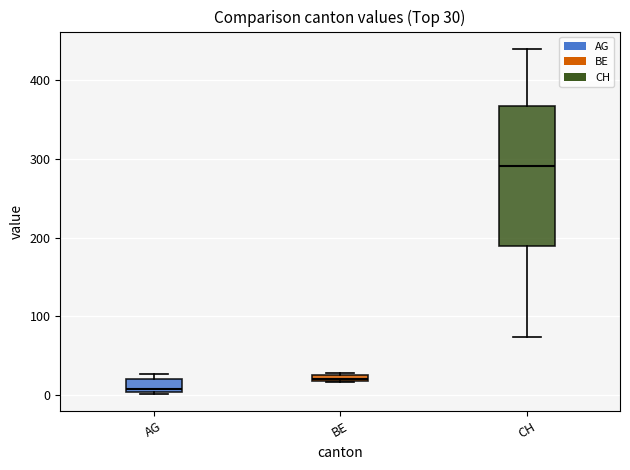

Which box has the lowest median line?

AG